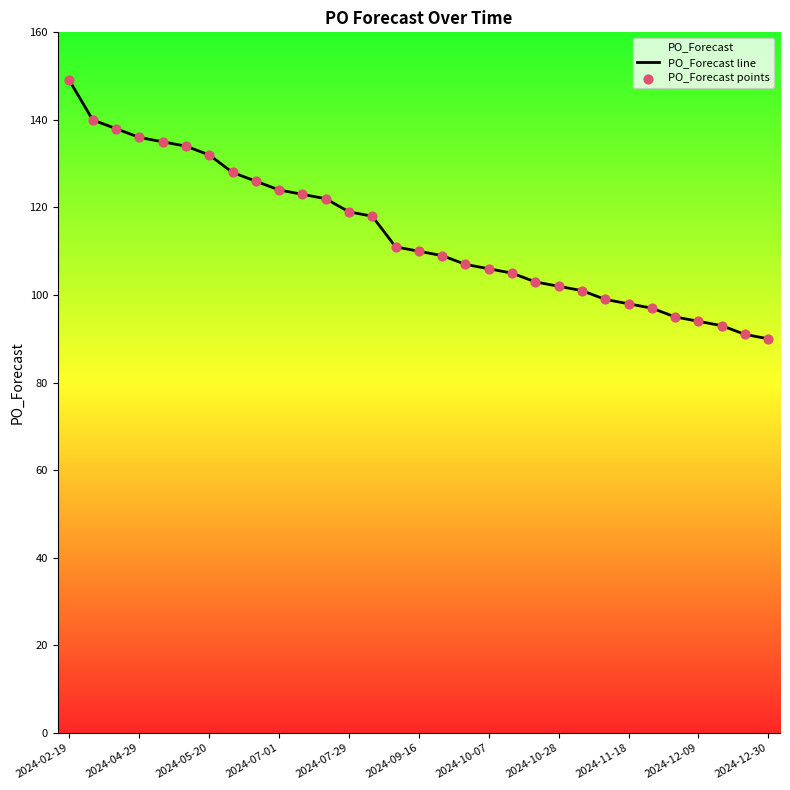

At how many categories does at least one series exceed 140?

1